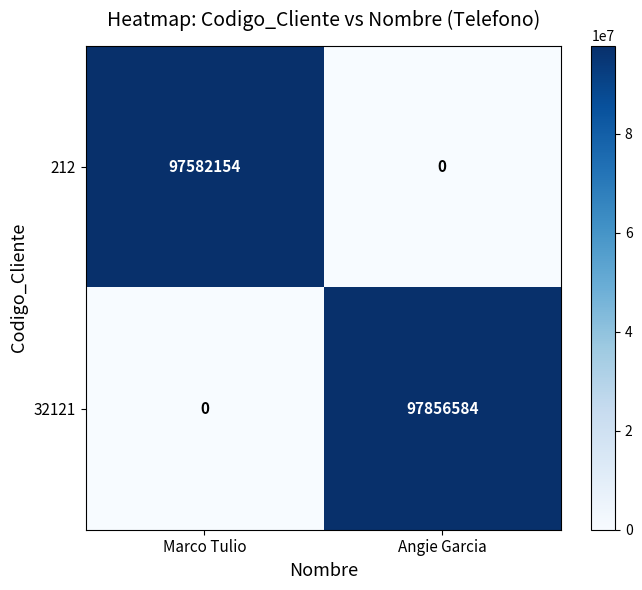

Which category has the highest value in the 32121 series?

Angie Garcia